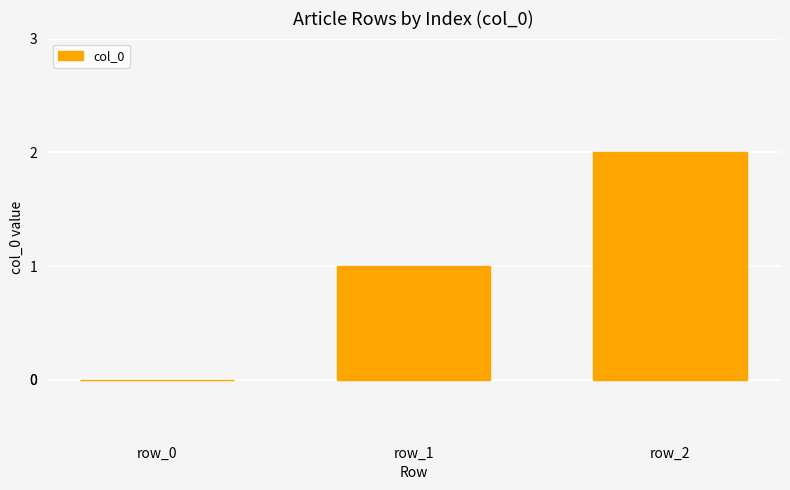

Which category has the highest value across all series?

row_2